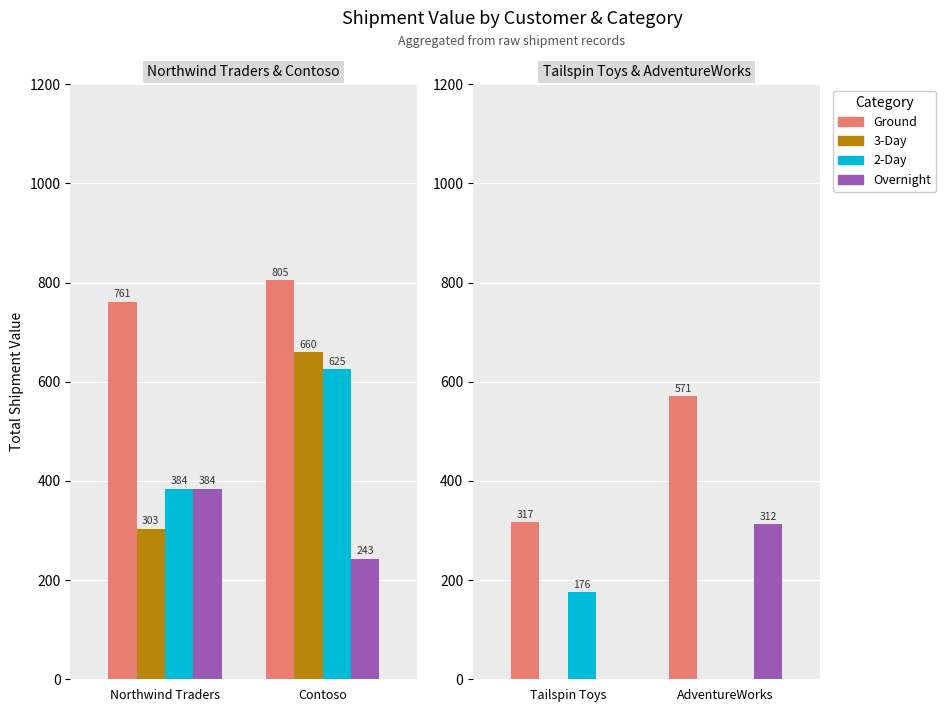

Is the value of 2-Day at Tailspin Toys greater than the value of Ground at AdventureWorks?

No